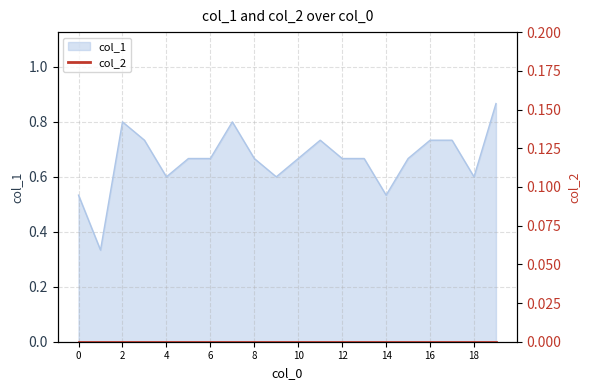

How many points are lower than both their immediate neighbors (excluding endpoints)?

5